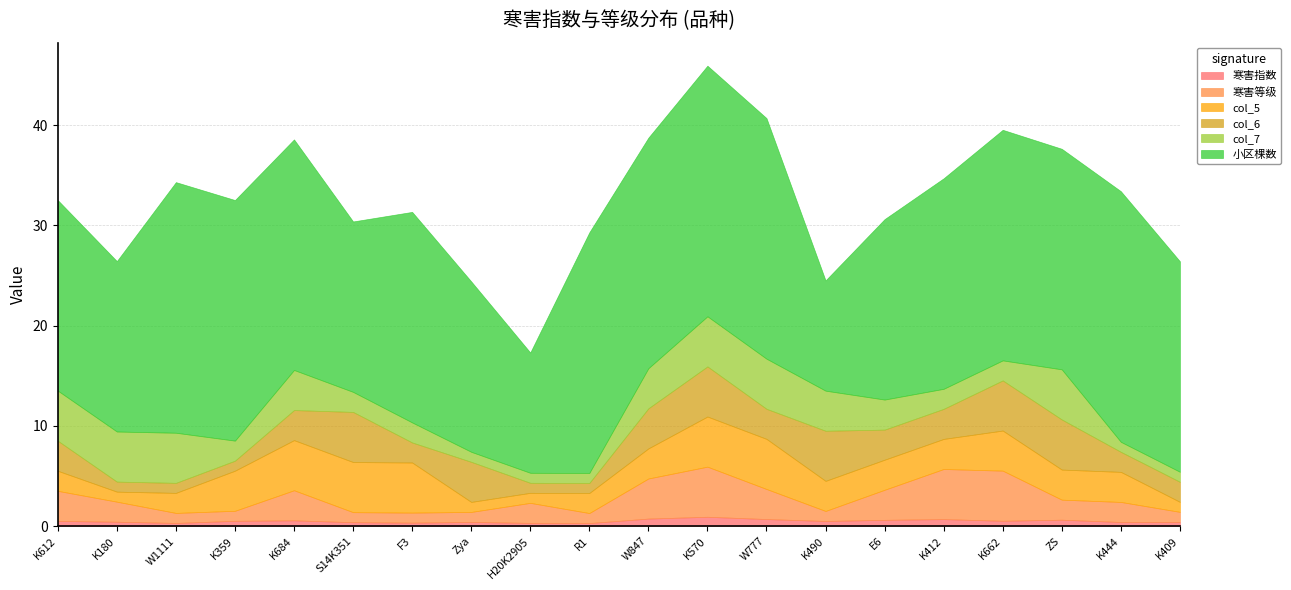

Does the chart have visible grid lines?

Yes